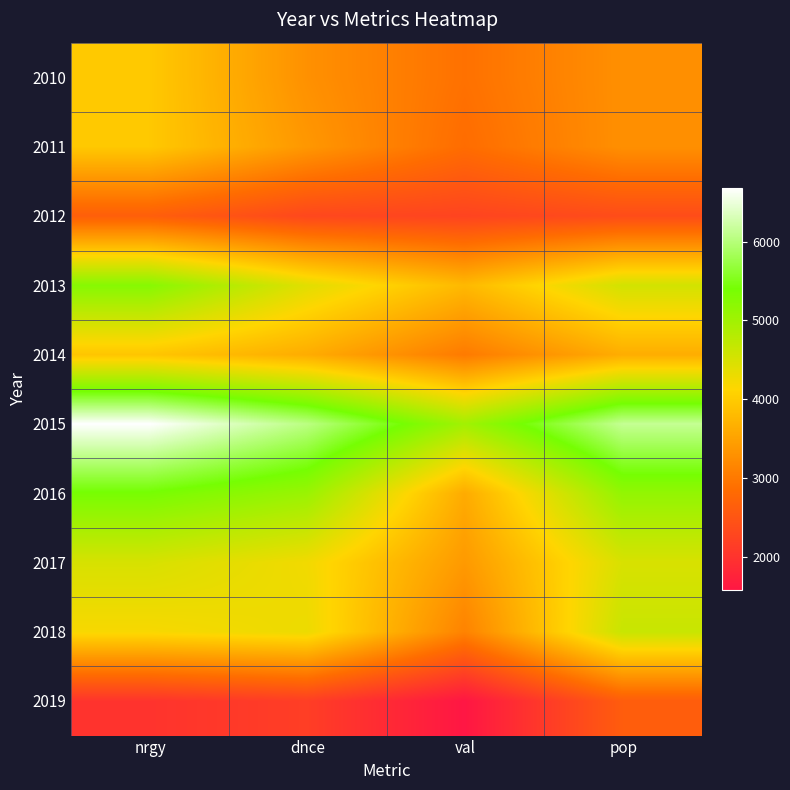

How many categories are shown in the chart?

4